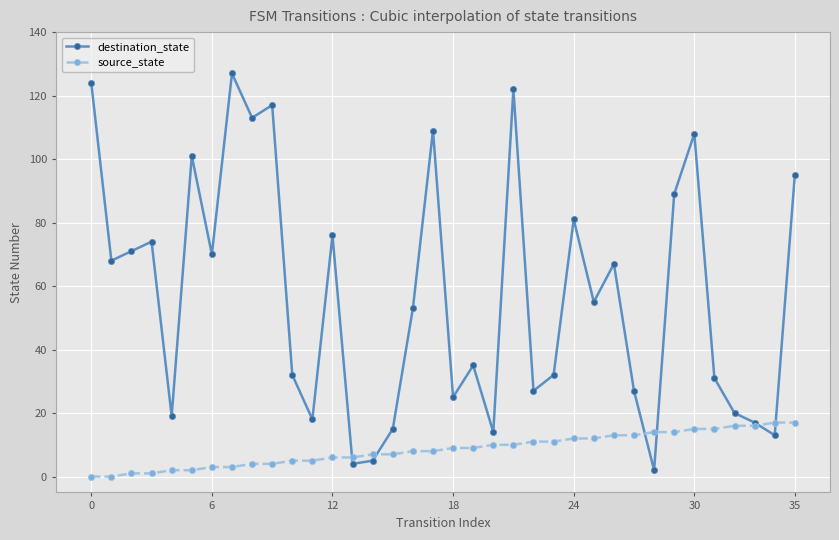

After their last crossing, which series has the higher values: destination_state or source_state?

destination_state